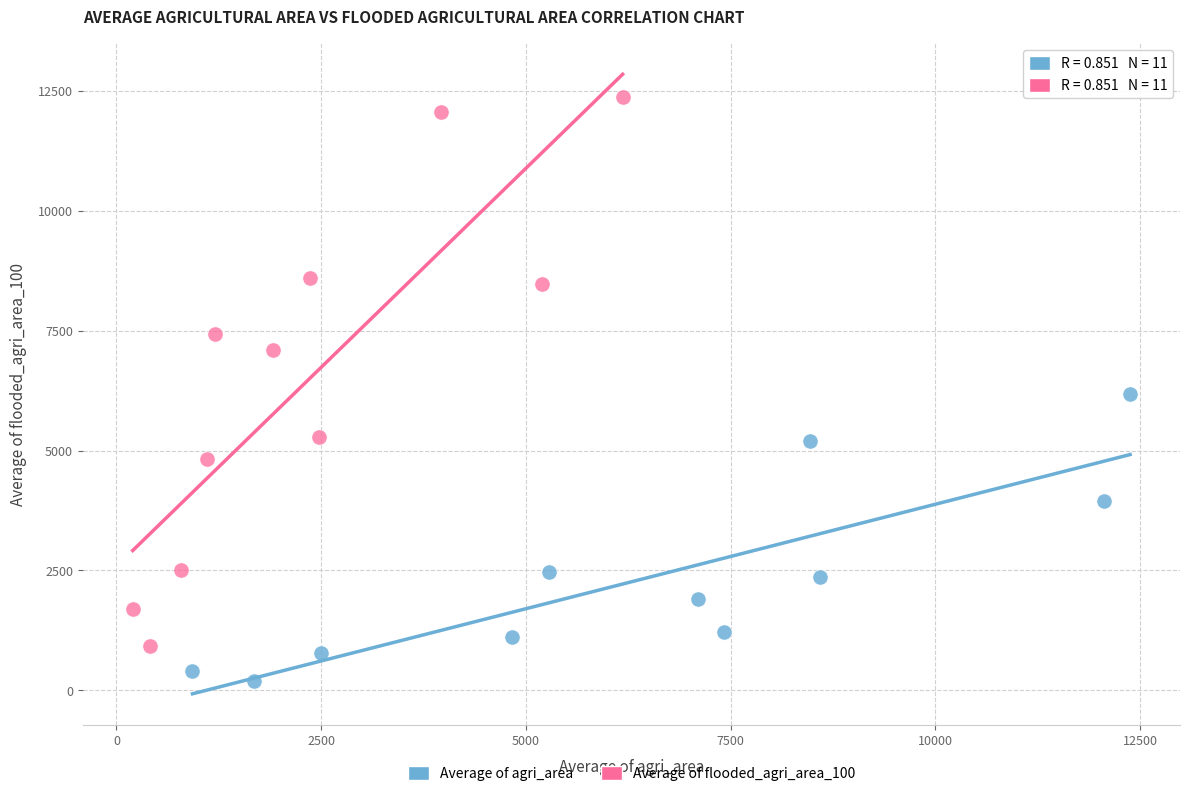

Which series has the largest Y range (max minus min)?

Average of flooded_agri_area_100